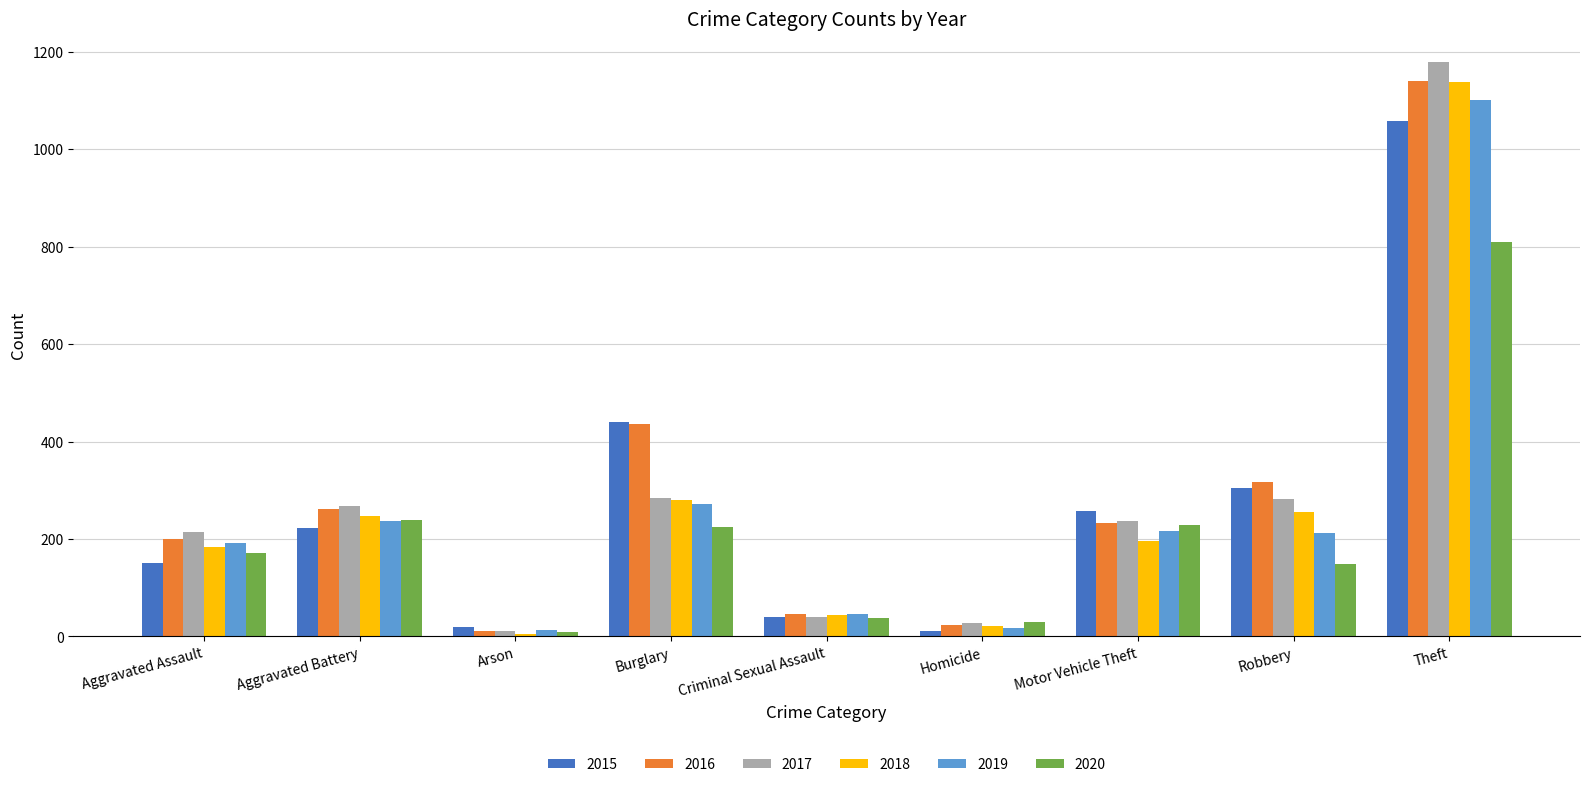

What is the difference between the maximum and second lowest values in the 2018 series?

1116